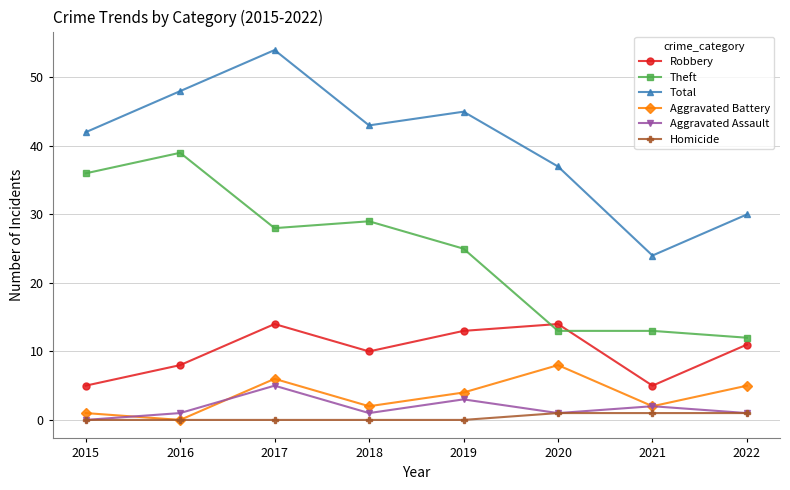

How many data points does each series have?

8